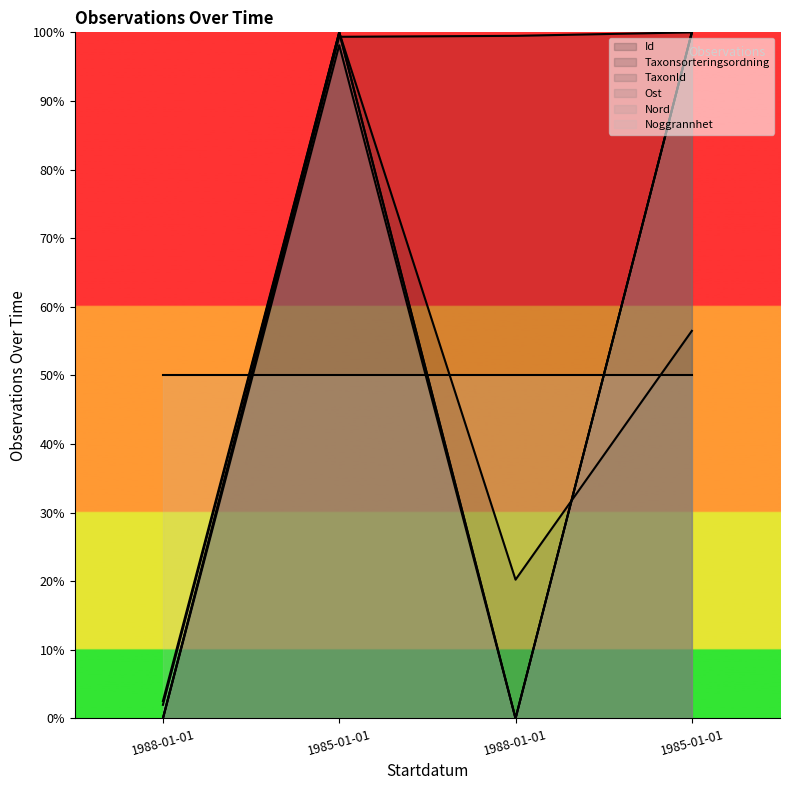

How many values in the TaxonId series are below 98?

2